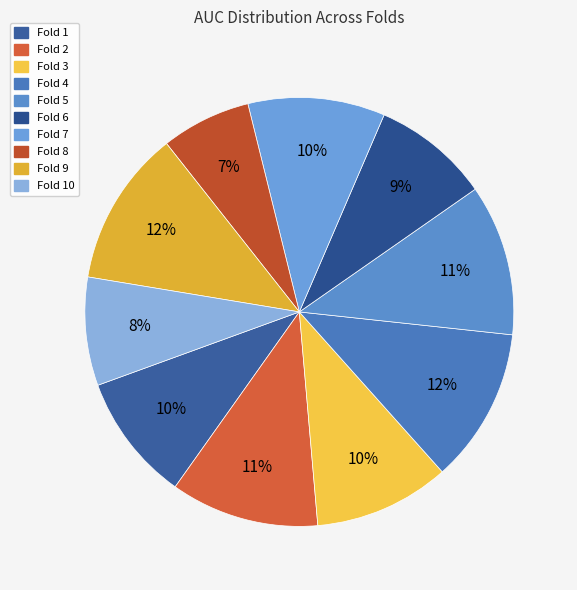

To the nearest percent, what portion does Fold 4 represent?

12%